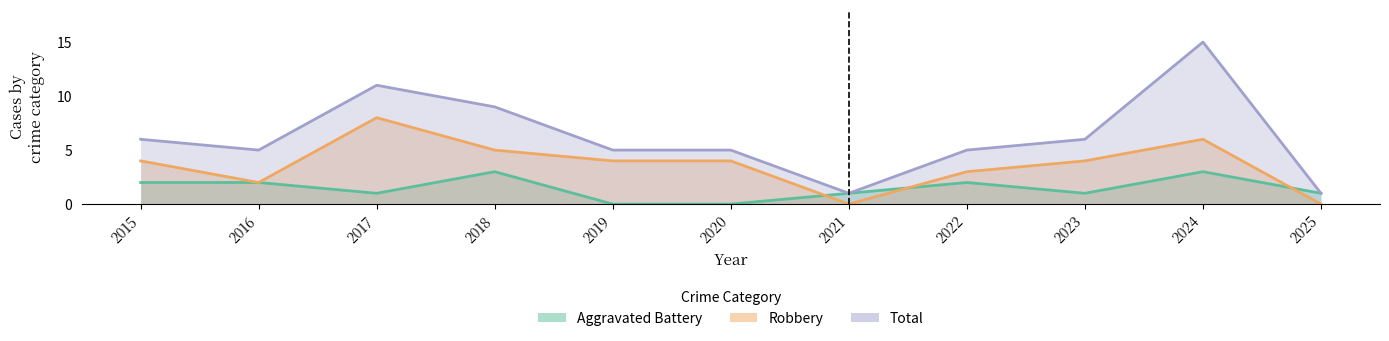

At which category is the sum across all series the highest?

2024